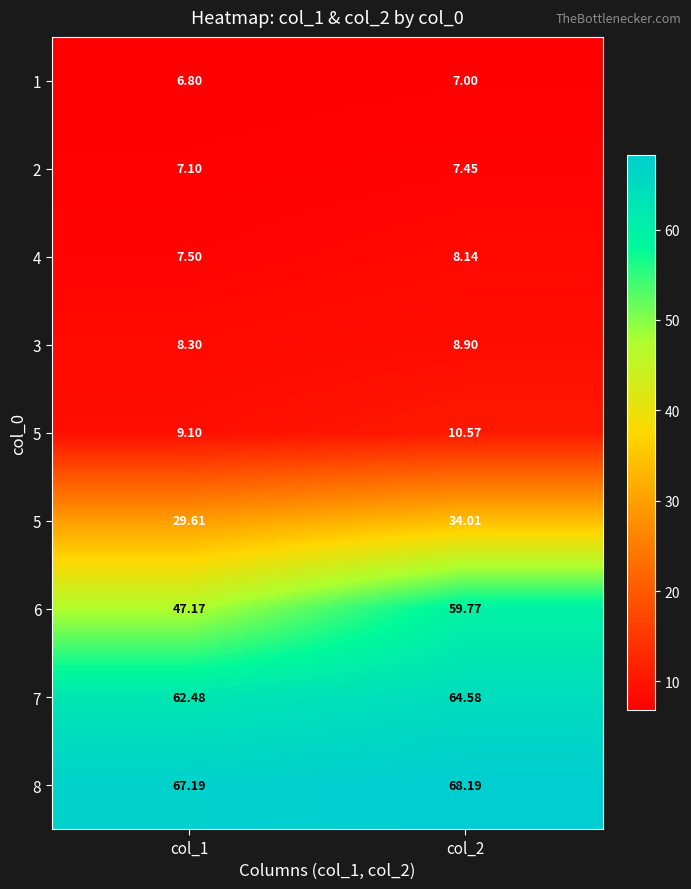

What is the minimum value shown in the chart?

6.8